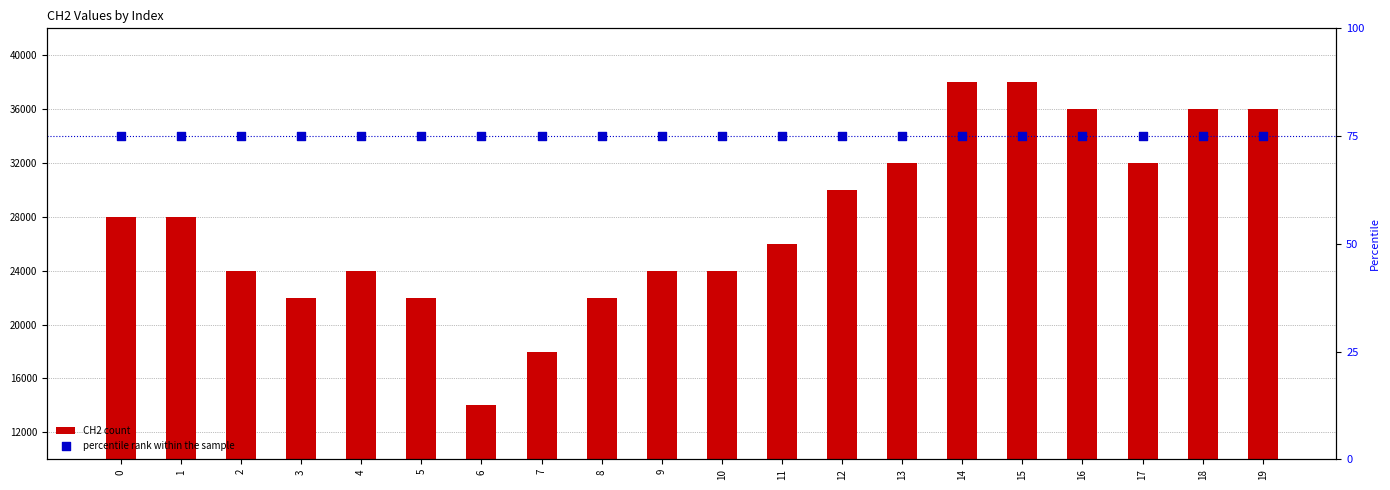

At which category is the sum across all series the highest?

14